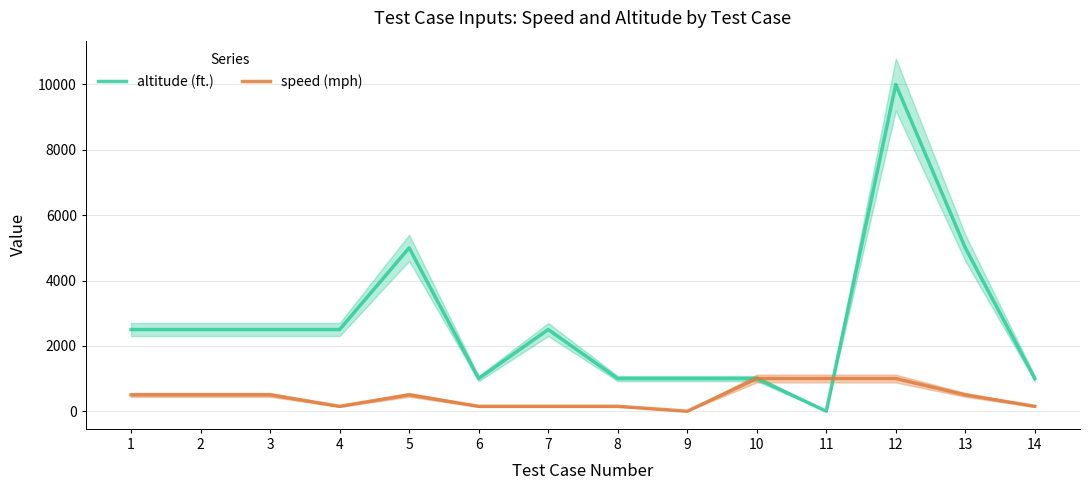

True or false: altitude (ft.) and speed (mph) intersect in this chart.

True